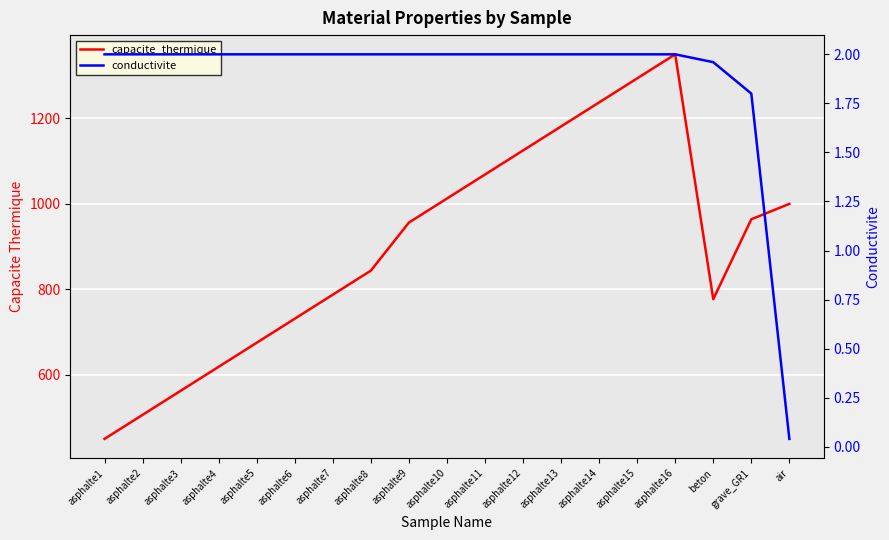

At how many categories does at least one series exceed 1135?

4